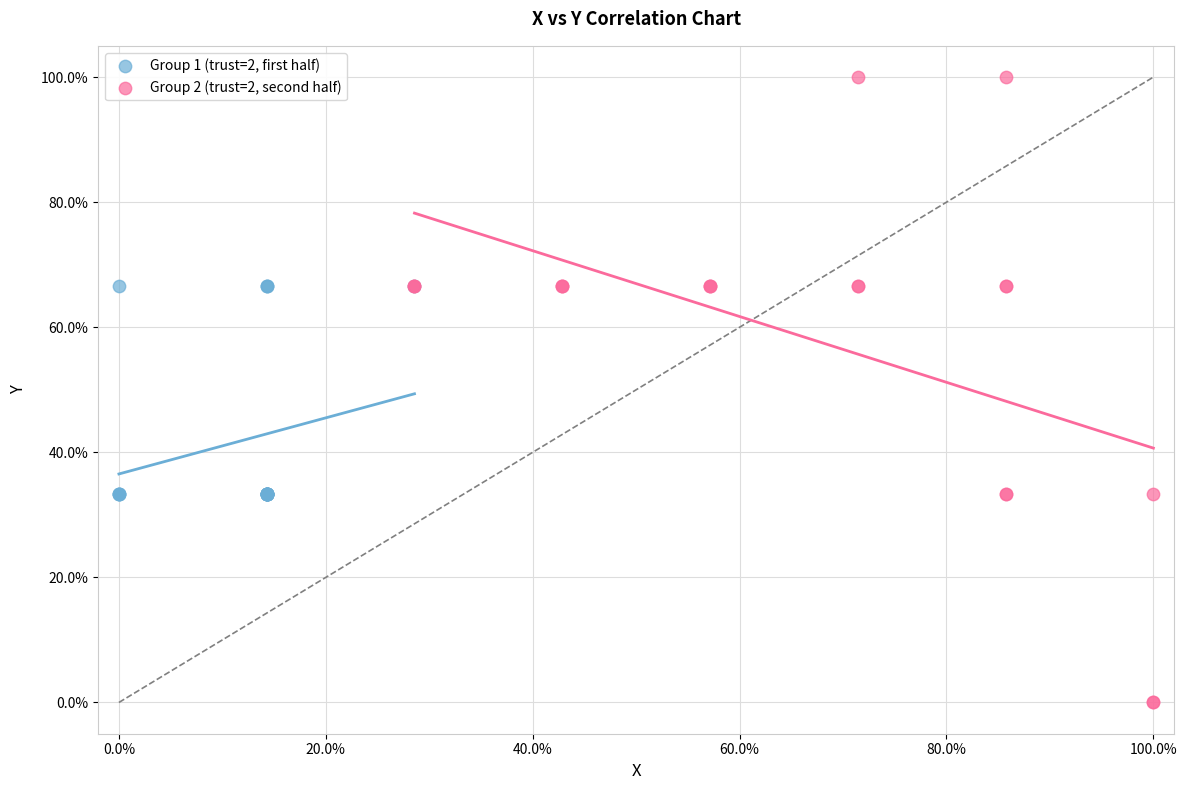

Which series has the widest spread of Y values?

Group 2 (trust=2, second half)